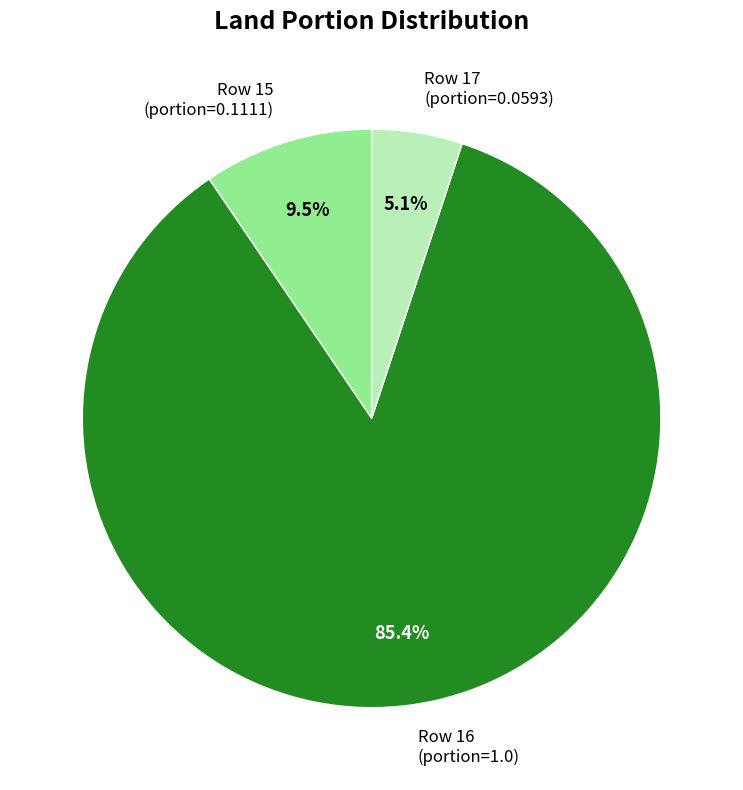

Which category has the biggest portion of the pie?

Row 16 (portion=1.0)